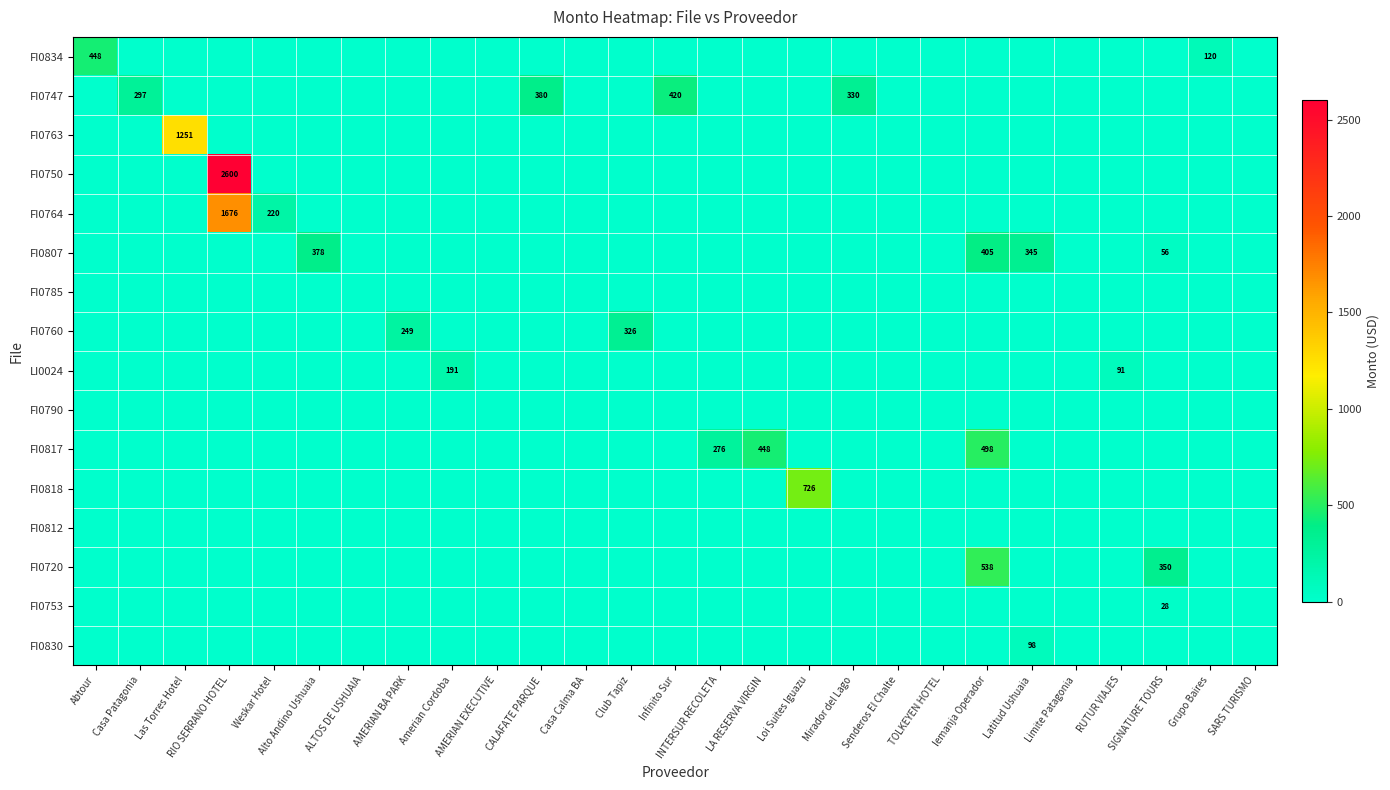

True or false: FI0807 has a value of 405 at Iemanja Operador.

True